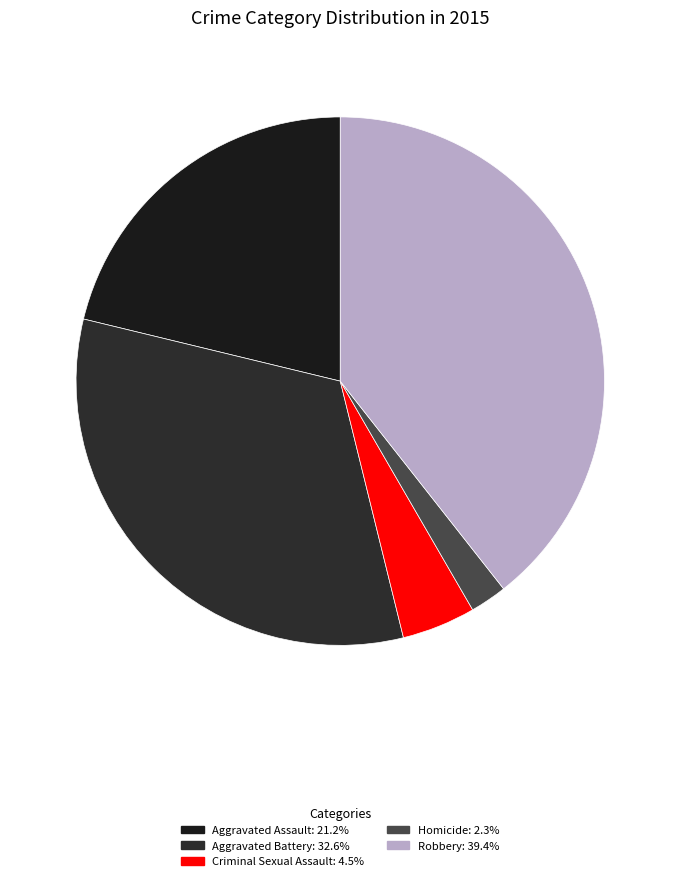

How many segments does this pie chart have?

5